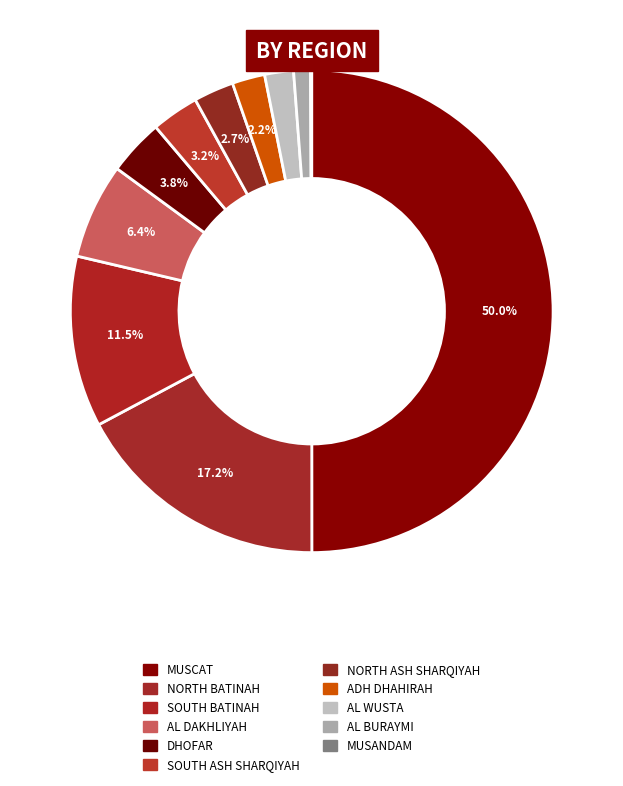

Combined, do SOUTH ASH SHARQIYAH and ADH DHAHIRAH account for over 50%?

No